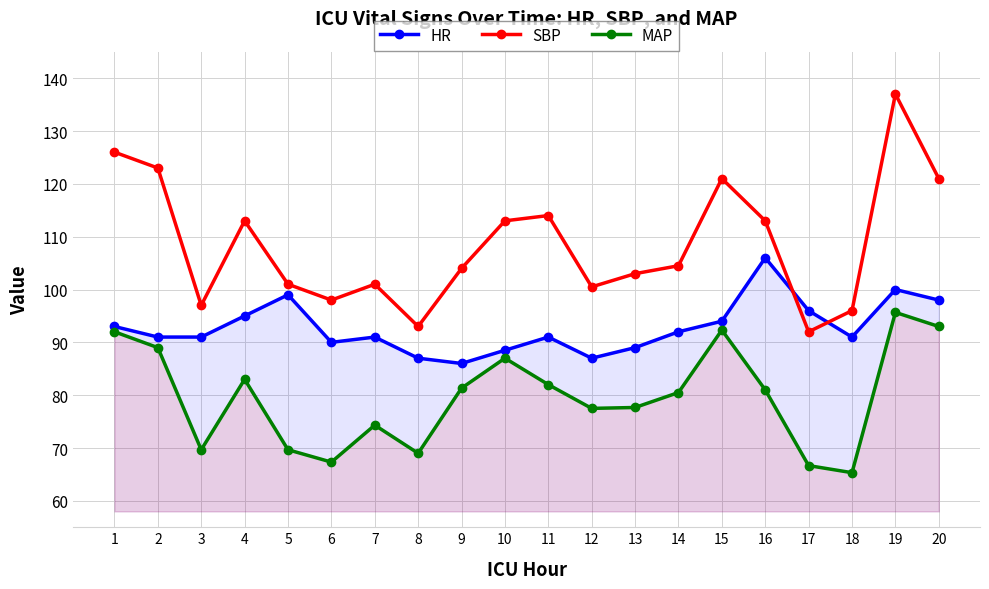

How many lines are shown in the chart?

3